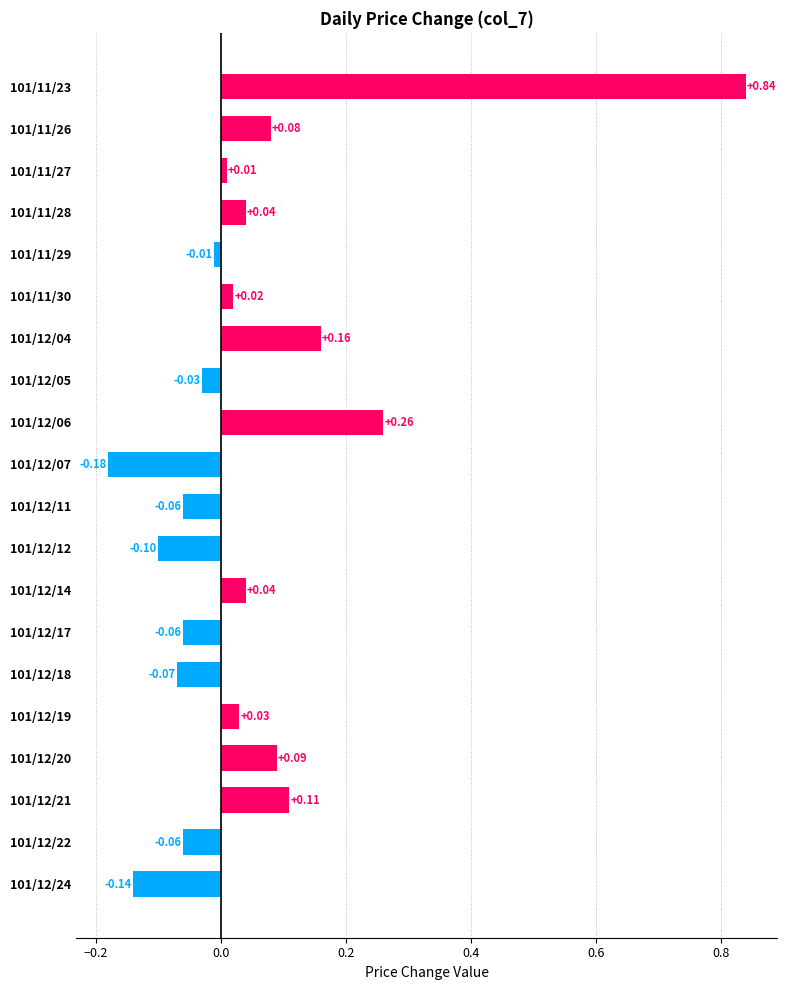

Which has a higher value, 101/11/27 or 101/12/05?

101/11/27